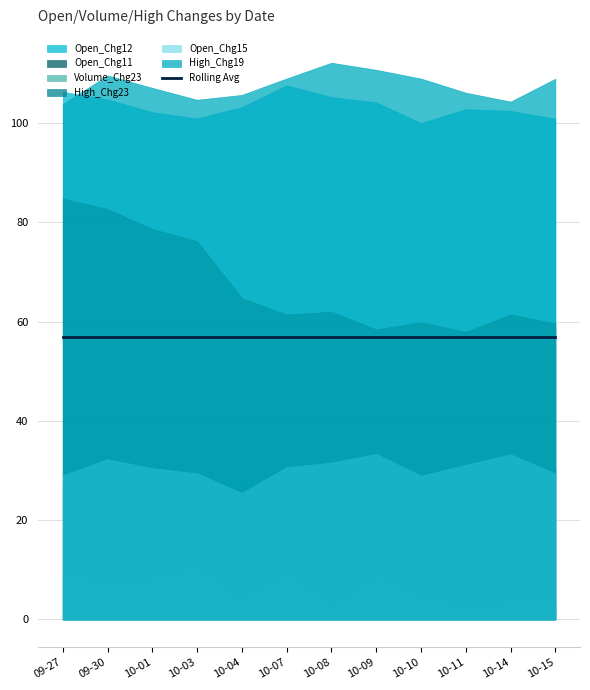

Is the value of Open_Chg15 at 2024-10-07 greater than the value of Open_Chg12 at 2024-10-09?

No